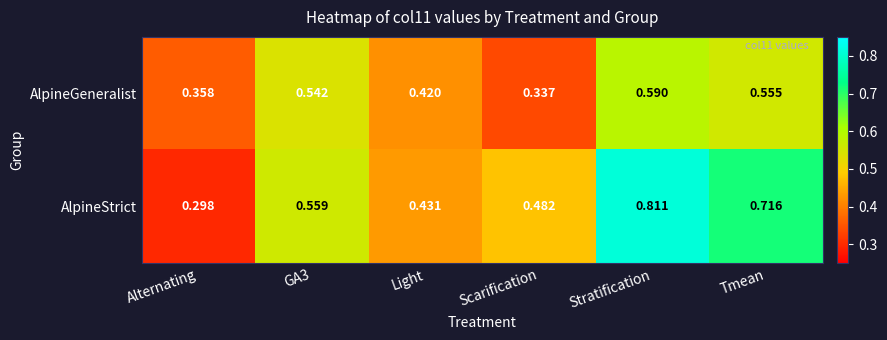

List the series in order of their peak value, highest first.

AlpineStrict, AlpineGeneralist